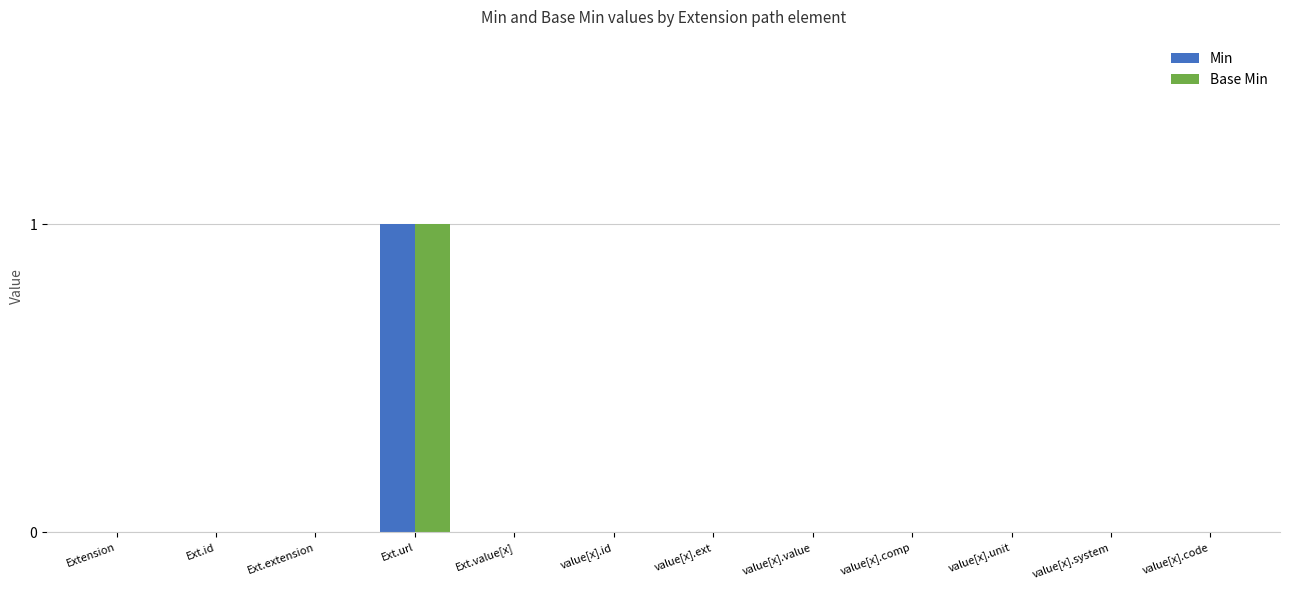

How many Min values are between 0 and 1?

12